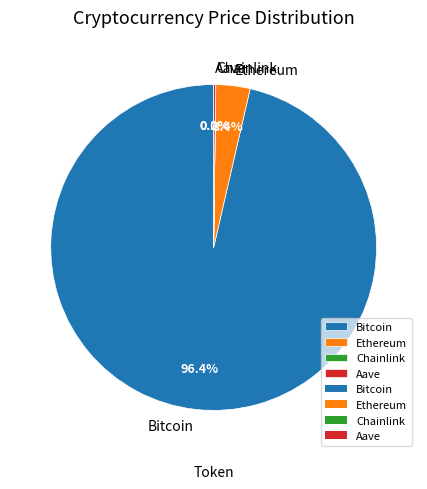

What is the total percentage of Bitcoin and Ethereum?

99.8%